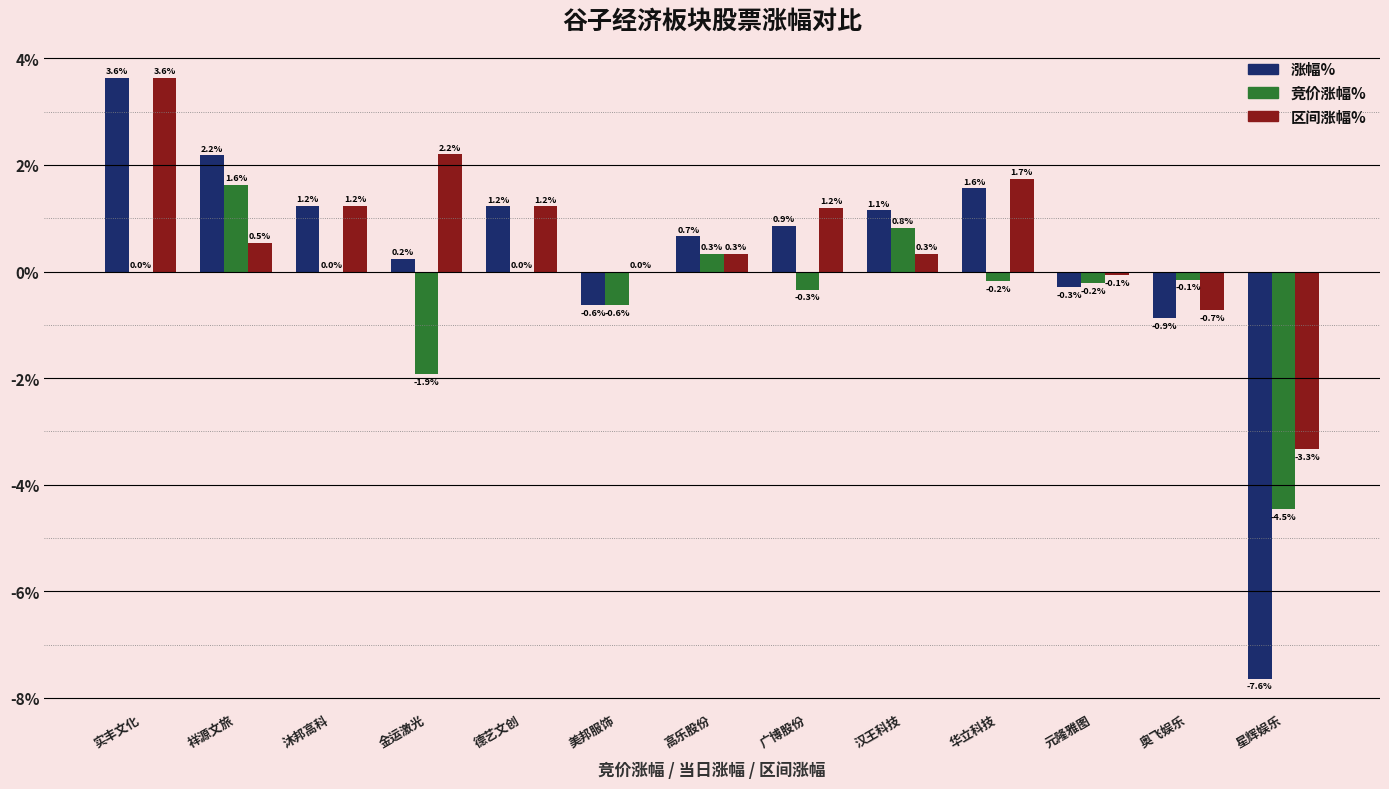

What is the maximum value shown in the chart?

3.6